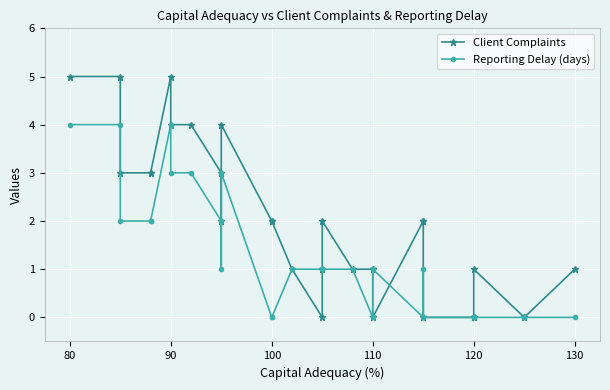

True or false: Client Complaints has more than 0 points higher than both neighbors.

True